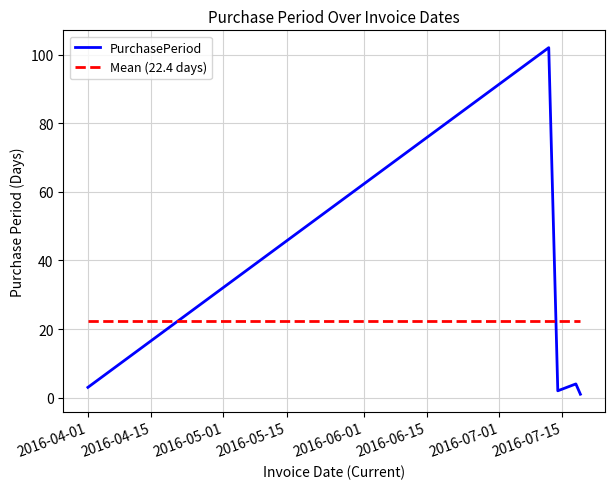

Reading right to left, extract all data points from this chart.

1	4	2	102	3